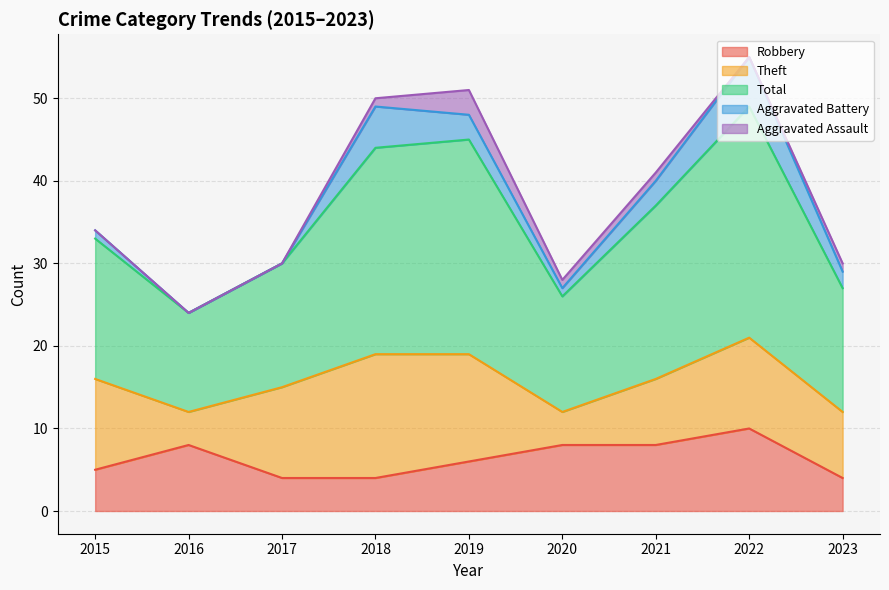

How many Robbery values are between 4 and 8?

8